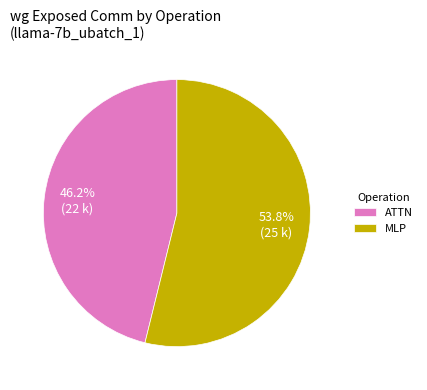

Rank the categories by value from lowest to highest.

ATTN, MLP